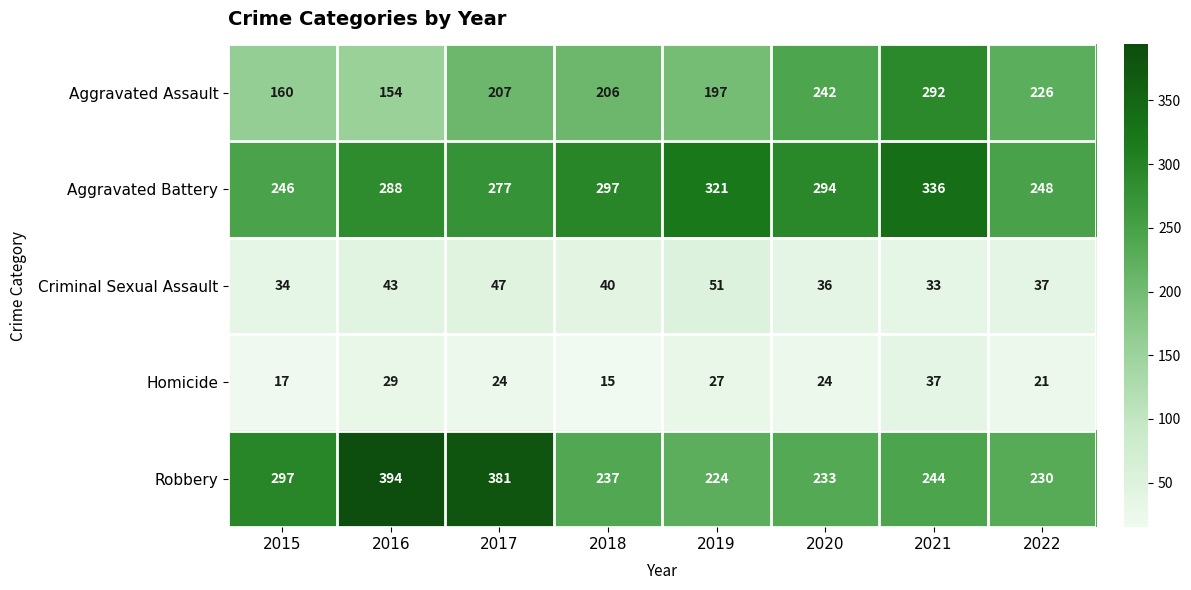

What is the difference between the Homicide values at 2018 and 2022?

6